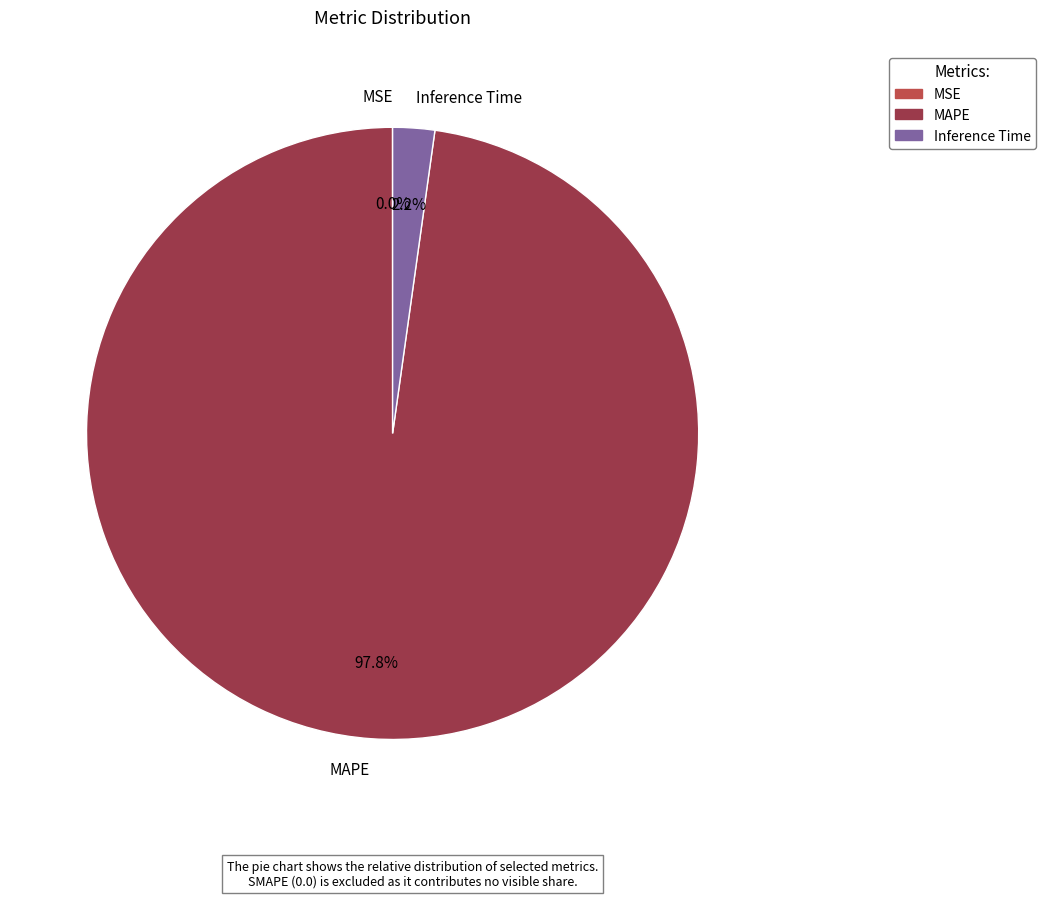

What percentage do Inference Time and MAPE together represent?

100.0%